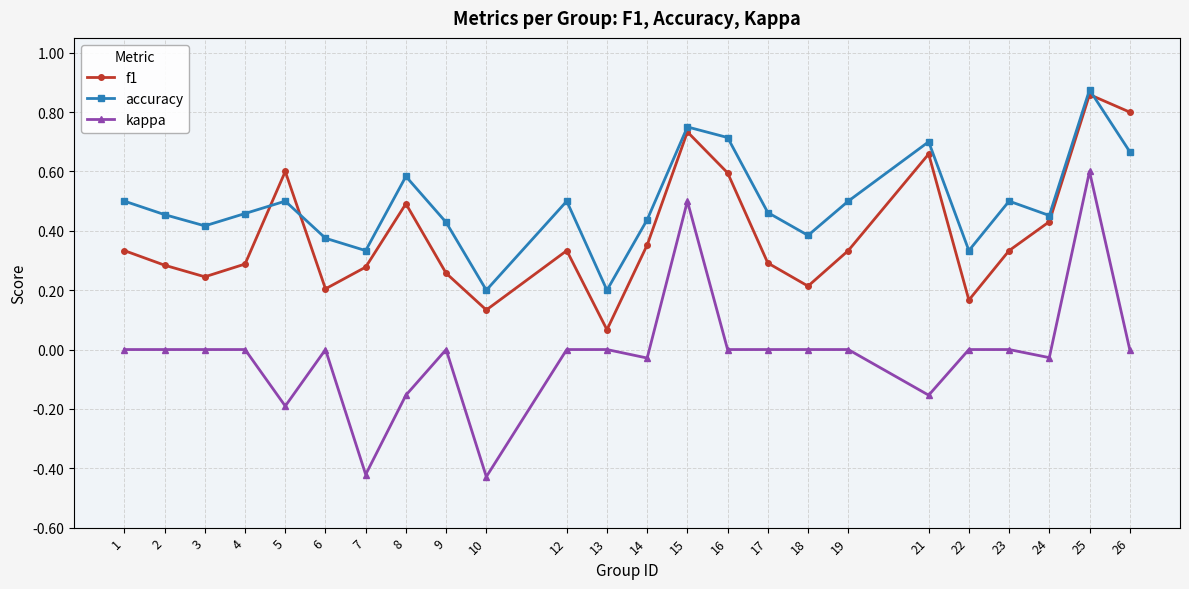

True or false: accuracy and kappa intersect in this chart.

False